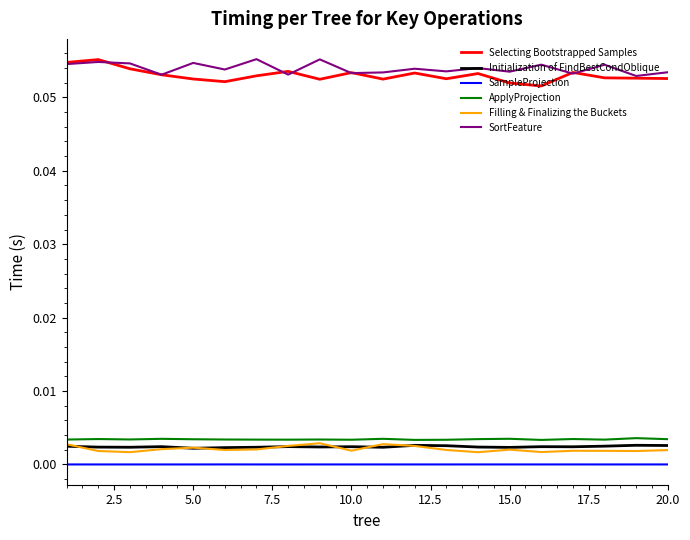

True or false: Selecting Bootstrapped Samples and ApplyProjection cross at least once.

False